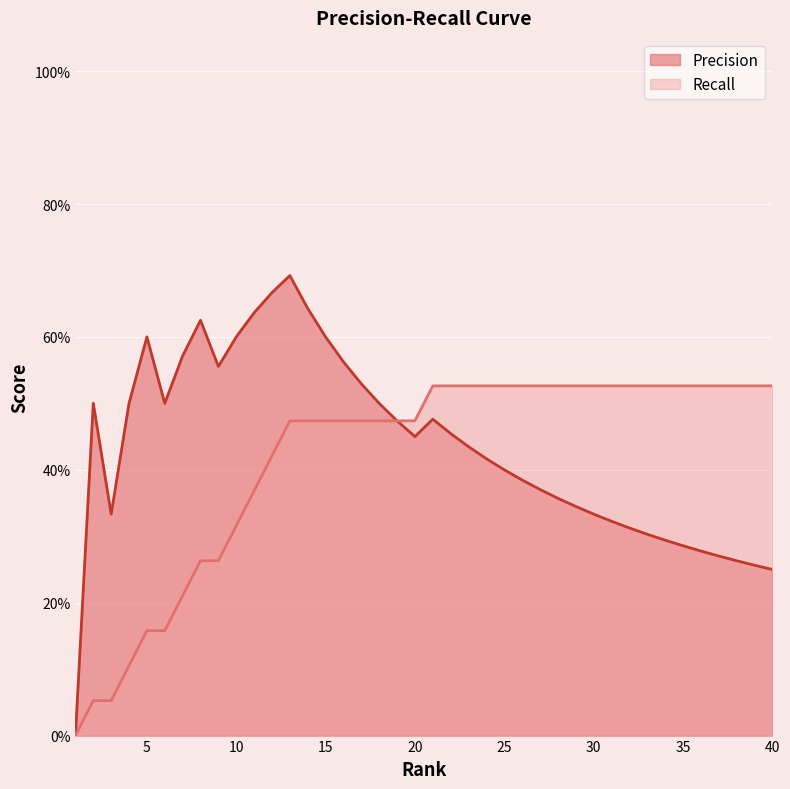

At which label is Recall closest to 0?

1